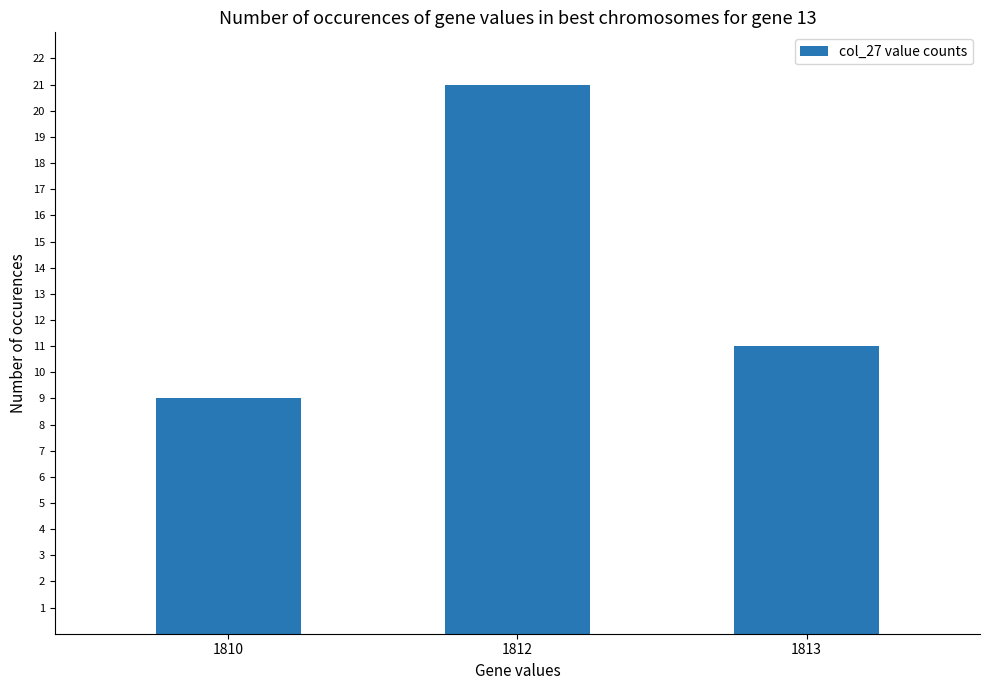

What is the sum of all values?

41